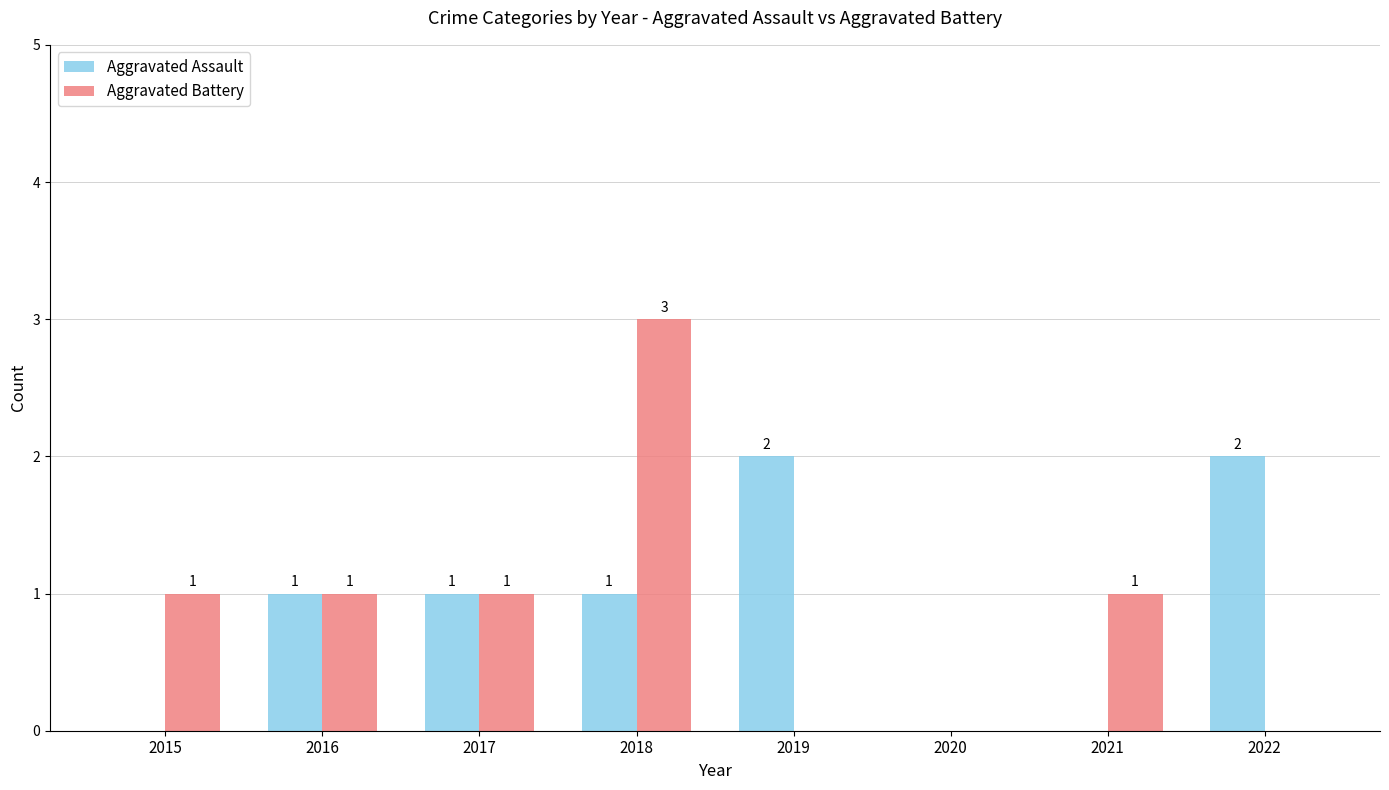

What is the sum of the Aggravated Battery values at 2018 and 2022?

3